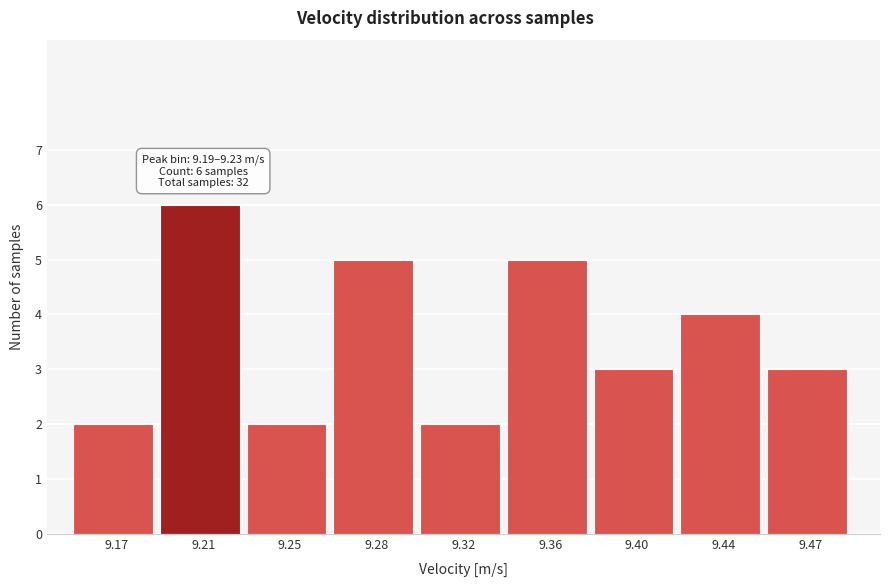

Reading left to right, what are all the values shown in this chart?

9.17=2	9.21=6	9.25=2	9.28=5	9.32=2	9.36=5	9.40=3	9.44=4	9.47=3